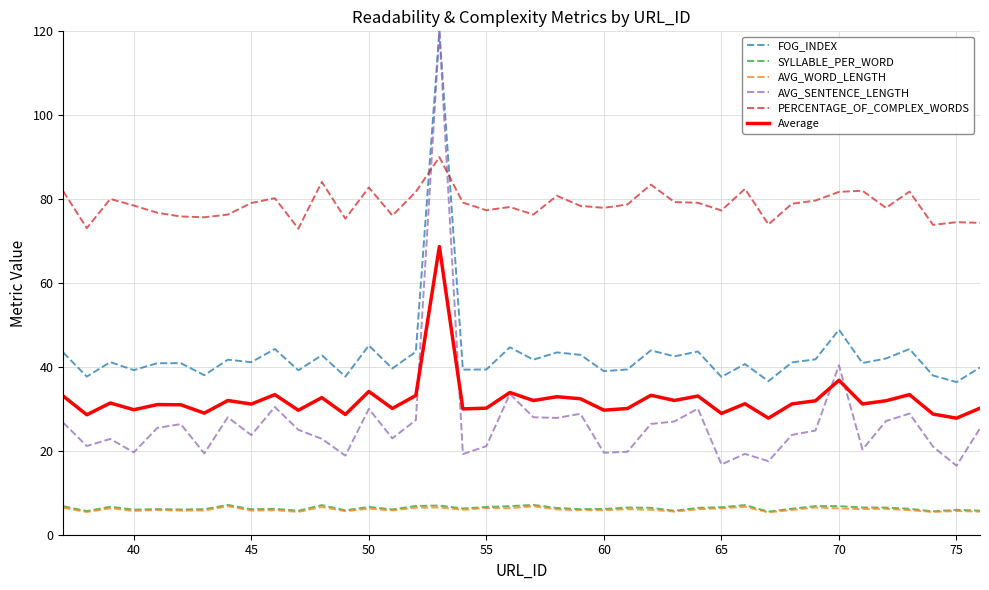

How many lines are shown in the chart?

6